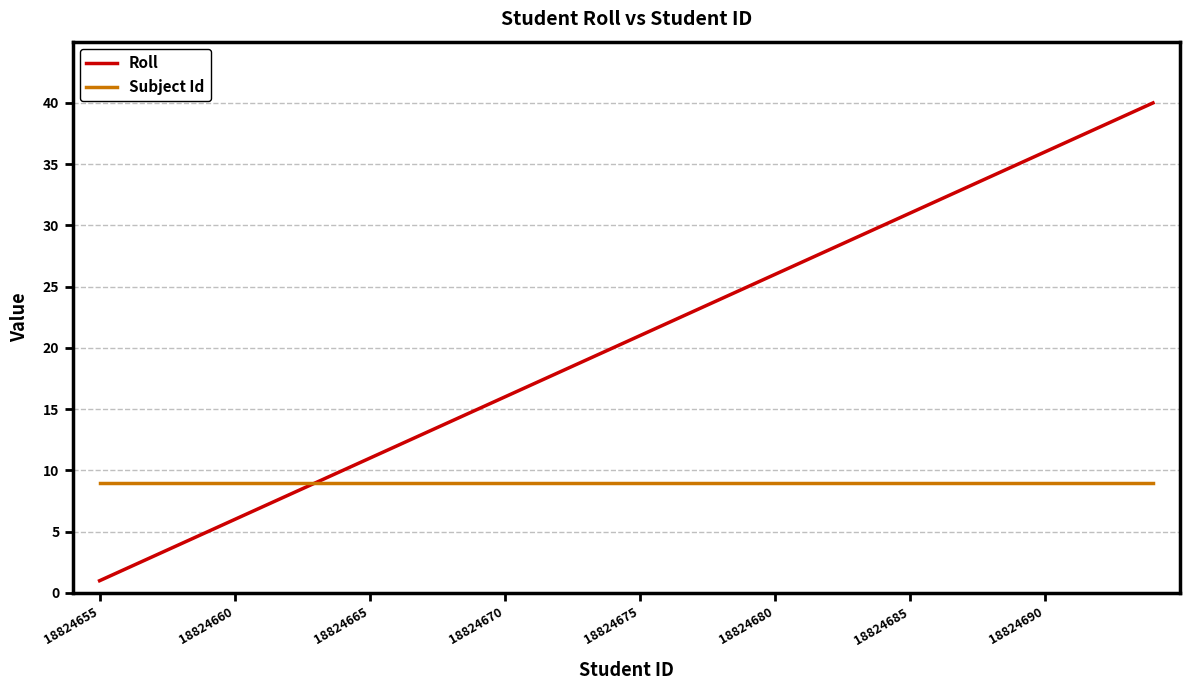

Which series has the largest total across all categories?

Roll